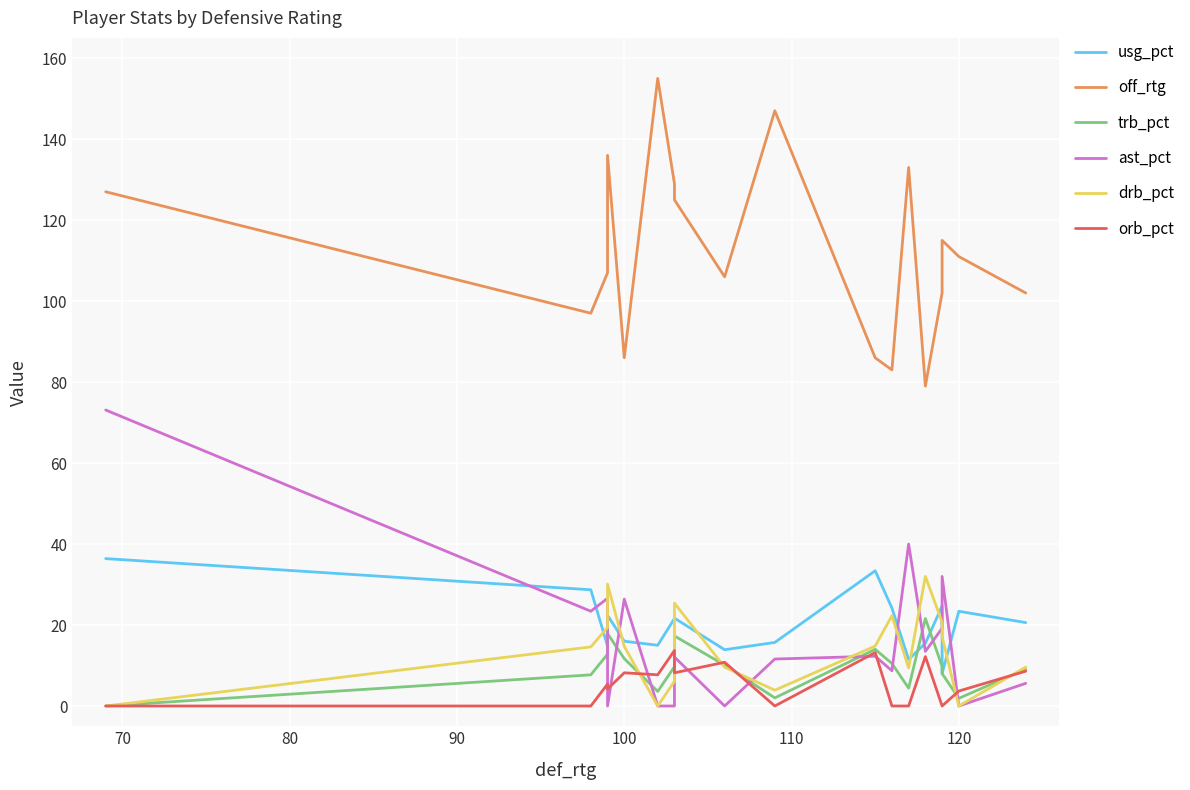

Rank the series by their maximum value, from highest to lowest.

off_rtg, ast_pct, usg_pct, drb_pct, trb_pct, orb_pct